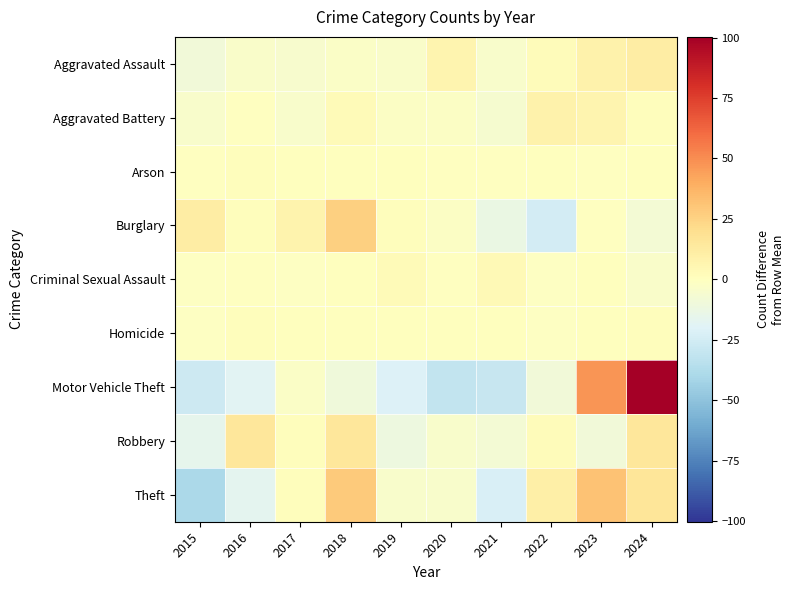

Reading left to right, what are all the values shown in this chart?

Aggravated Assault: 2015=-9.4	2016=-3.4	2017=-5.4	2018=-2.4	2019=-3.4	2020=6.6	2021=-4.4	2022=1.6	2023=8.6	2024=11.6
Aggravated Battery: 2015=-4.6	2016=-0.6	2017=-4.6	2018=2.4	2019=-1.6	2020=-1.6	2021=-5.6	2022=8.4	2023=6.4	2024=1.4
Arson: 2015=-0.7	2016=1.3	2017=0.3	2018=0.3	2019=0.3	2020=-0.7	2021=-0.7	2022=0.3	2023=-0.7	2024=0.3
Burglary: 2015=11.3	2016=1.3	2017=7.3	2018=26.3	2019=1.3	2020=-1.7	2021=-12.7	2022=-24.7	2023=-0.7	2024=-7.7
Criminal Sexual Assault: 2015=-1.3	2016=-0.3	2017=-1.3	2018=0.7	2019=2.7	2020=-0.3	2021=3.7	2022=-1.3	2023=0.7	2024=-3.3
Homicide: 2015=-1.0	2016=1.0	2017=0.0	2018=0.0	2019=0.0	2020=0.0	2021=0.0	2022=-1.0	2023=0.0	2024=1.0
Motor Vehicle Theft: 2015=-26.7	2016=-18.7	2017=-2.7	2018=-9.7	2019=-20.7	2020=-30.7	2021=-29.7	2022=-8.7	2023=47.3	2024=100.3
Robbery: 2015=-16.1	2016=14.9	2017=0.9	2018=14.9	2019=-11.1	2020=-4.1	2021=-7.1	2022=1.9	2023=-9.1	2024=14.9
Theft: 2015=-39.2	2016=-17.2	2017=0.8	2018=28.8	2019=-4.2	2020=-4.2	2021=-22.2	2022=9.8	2023=31.8	2024=15.8